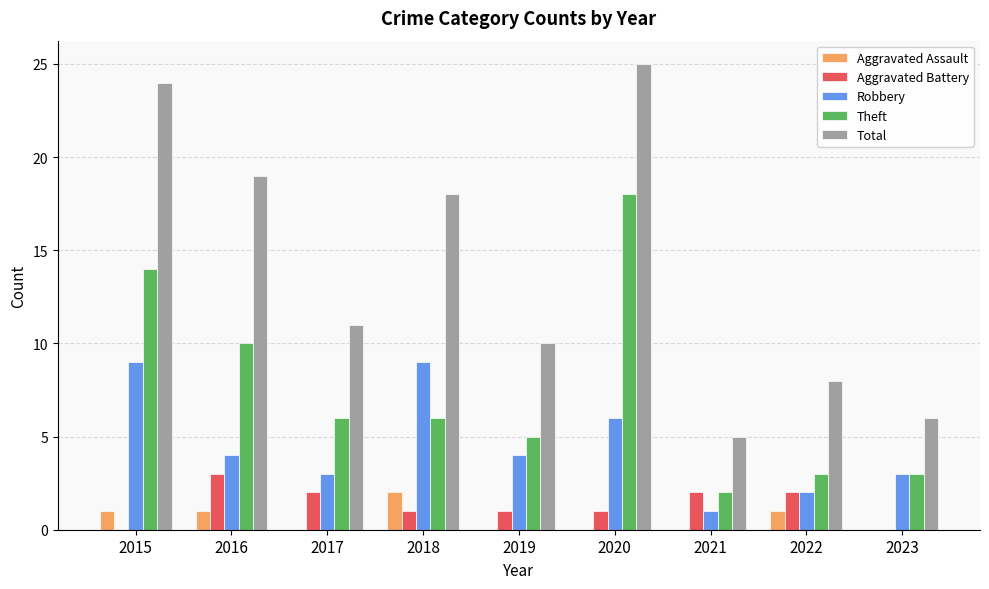

Reading right to left, what are all the values shown in this chart?

Aggravated Assault: 0	1	0	0	0	2	0	1	1
Aggravated Battery: 0	2	2	1	1	1	2	3	0
Robbery: 3	2	1	6	4	9	3	4	9
Theft: 3	3	2	18	5	6	6	10	14
Total: 6	8	5	25	10	18	11	19	24